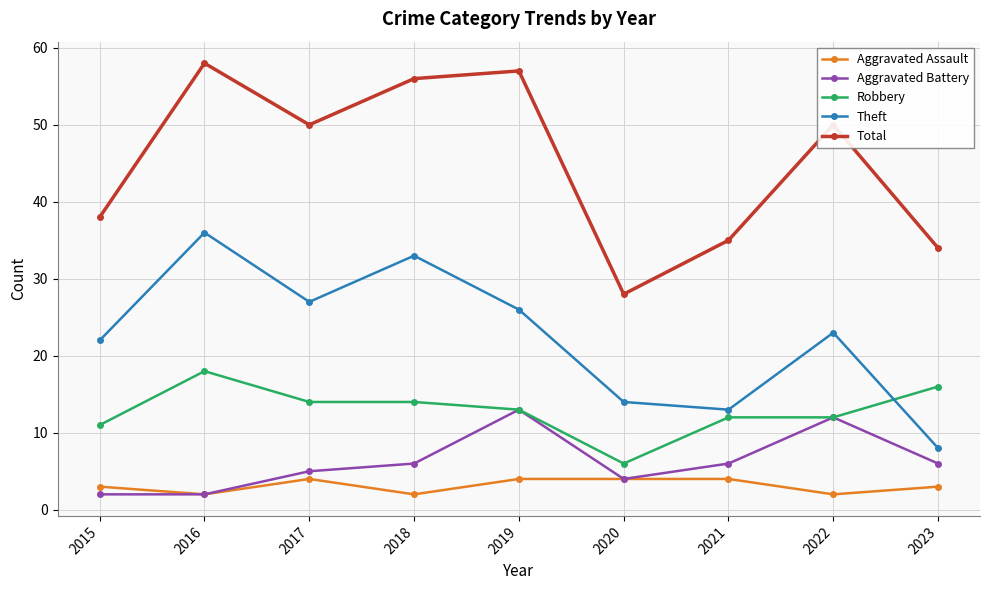

How many lines are shown in the chart?

5